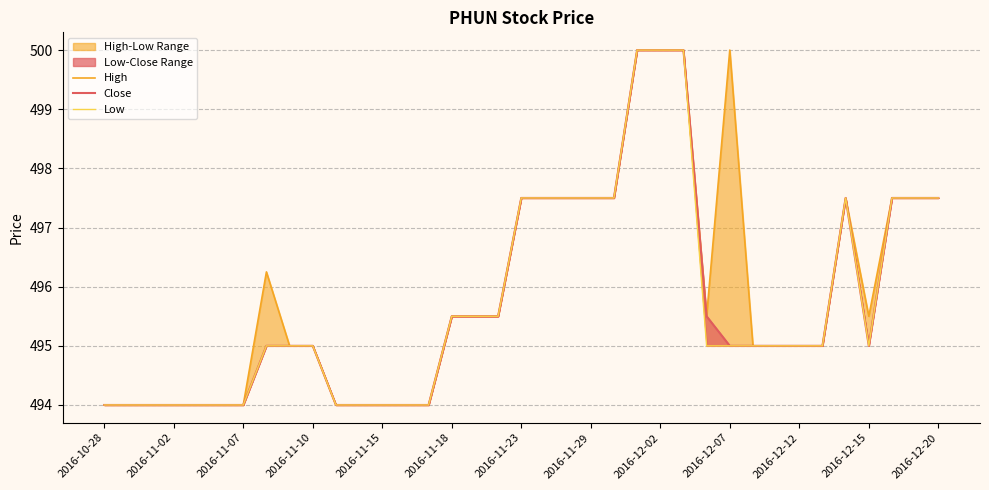

Rank the series by their maximum value, from highest to lowest.

High, Close, Low